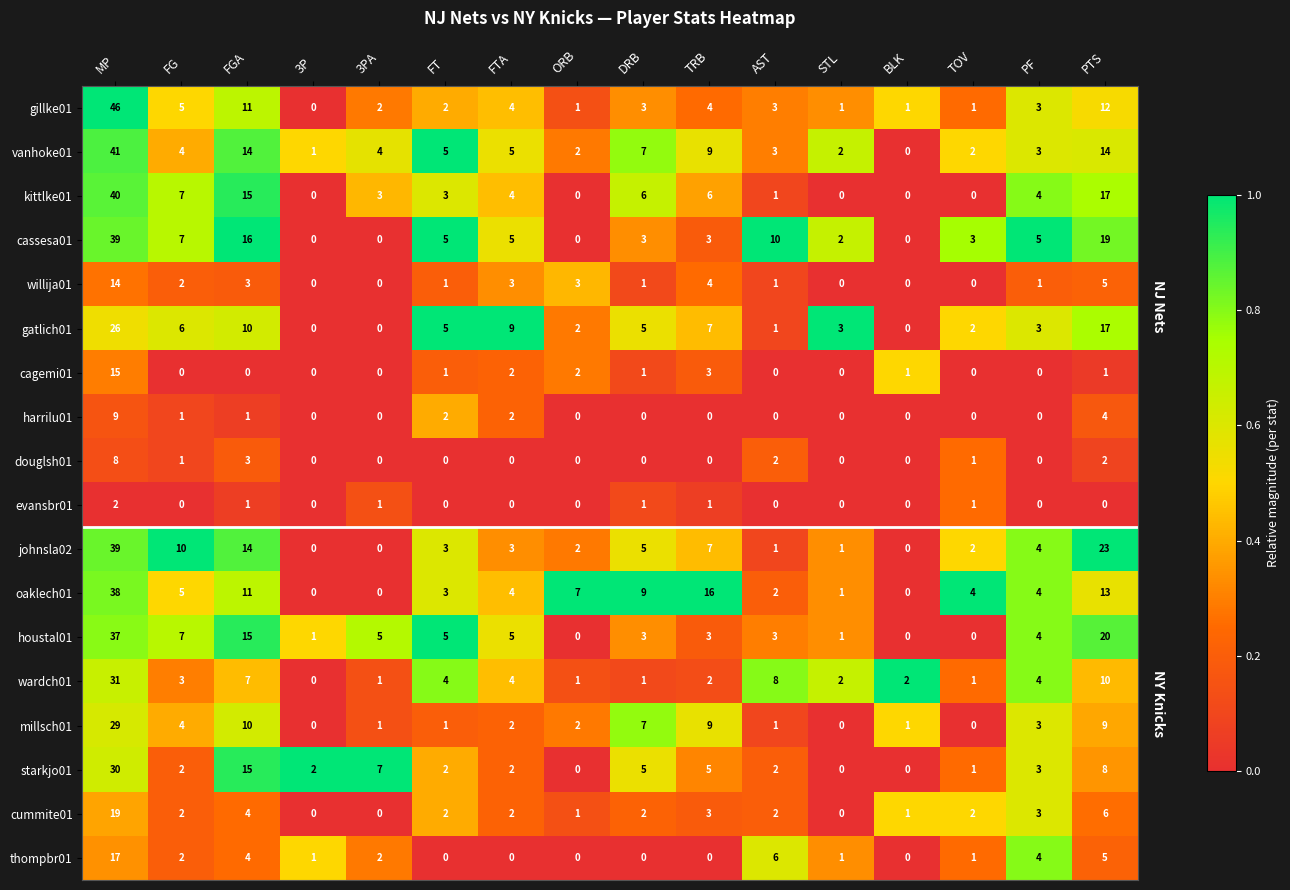

At which label does cagemi01 reach its peak?

MP